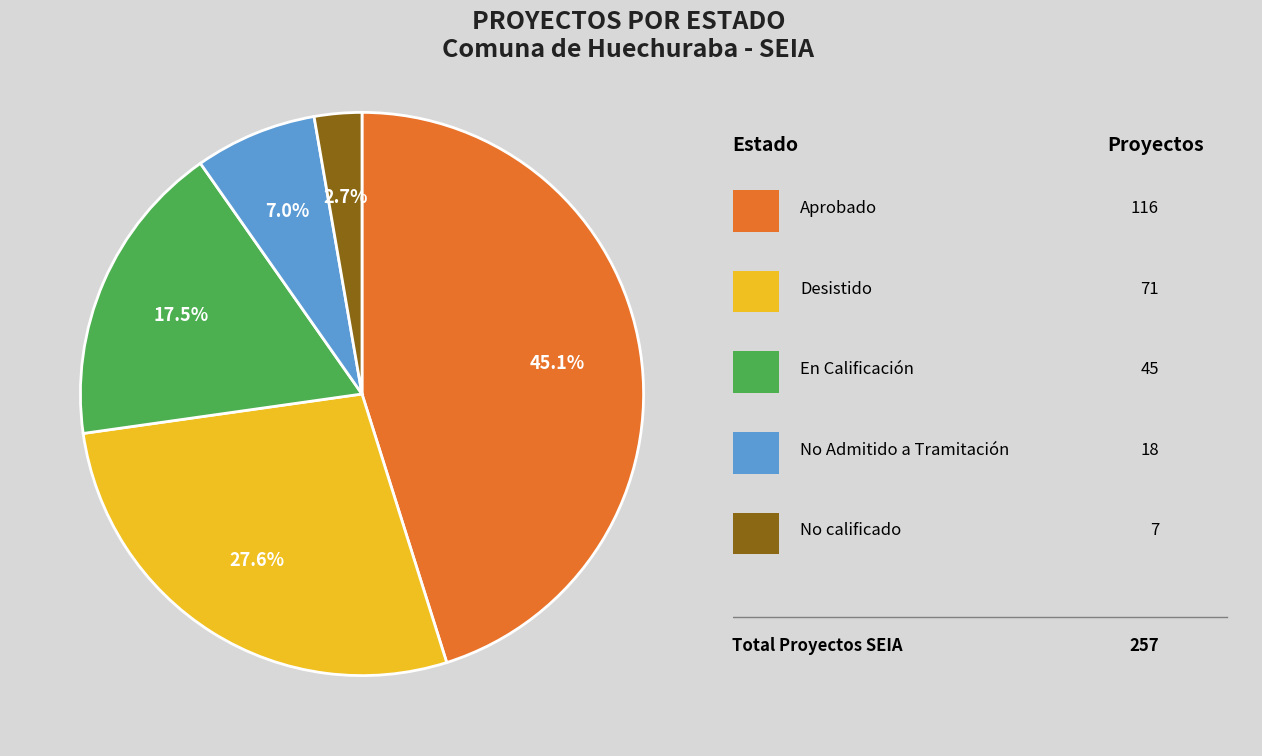

Does any single category account for the majority?

No